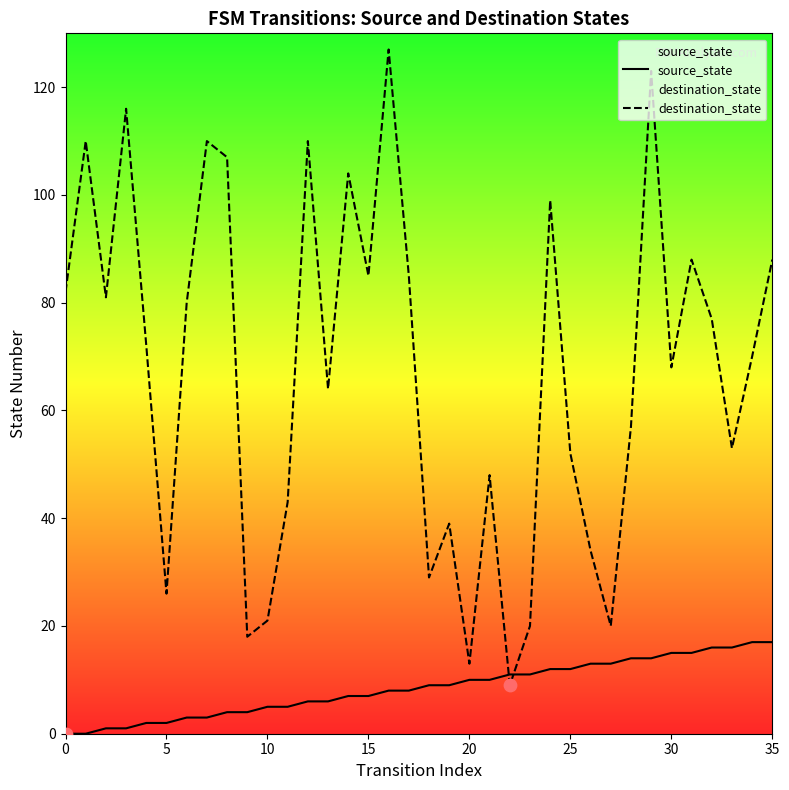

What are all the series names shown in the legend?

source_state, destination_state